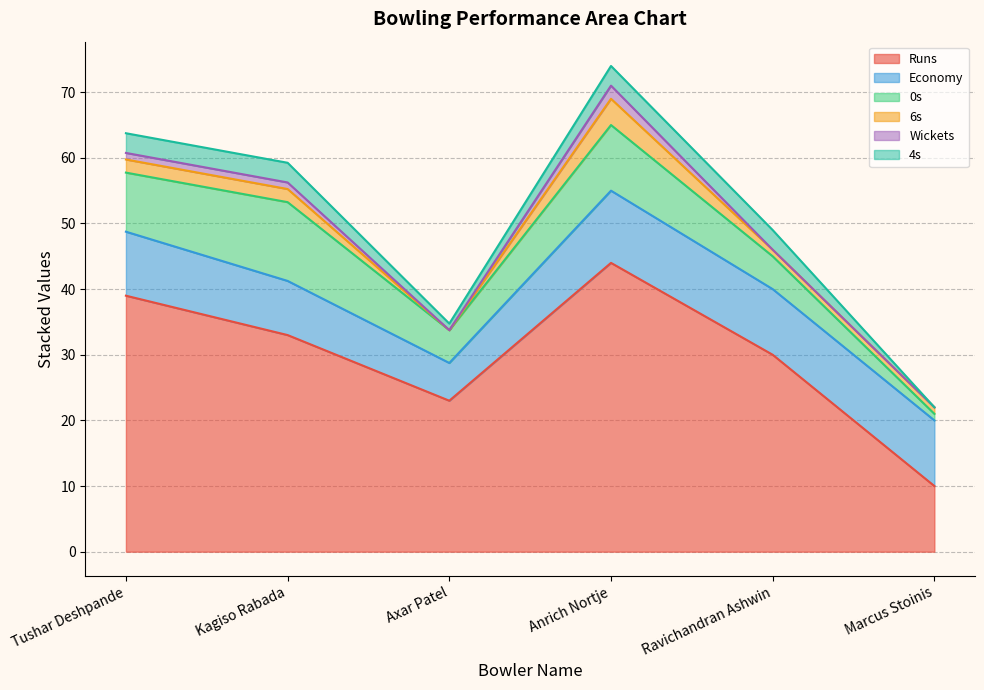

What are all the series names shown in the legend?

Runs, Economy, 0s, 6s, Wickets, 4s